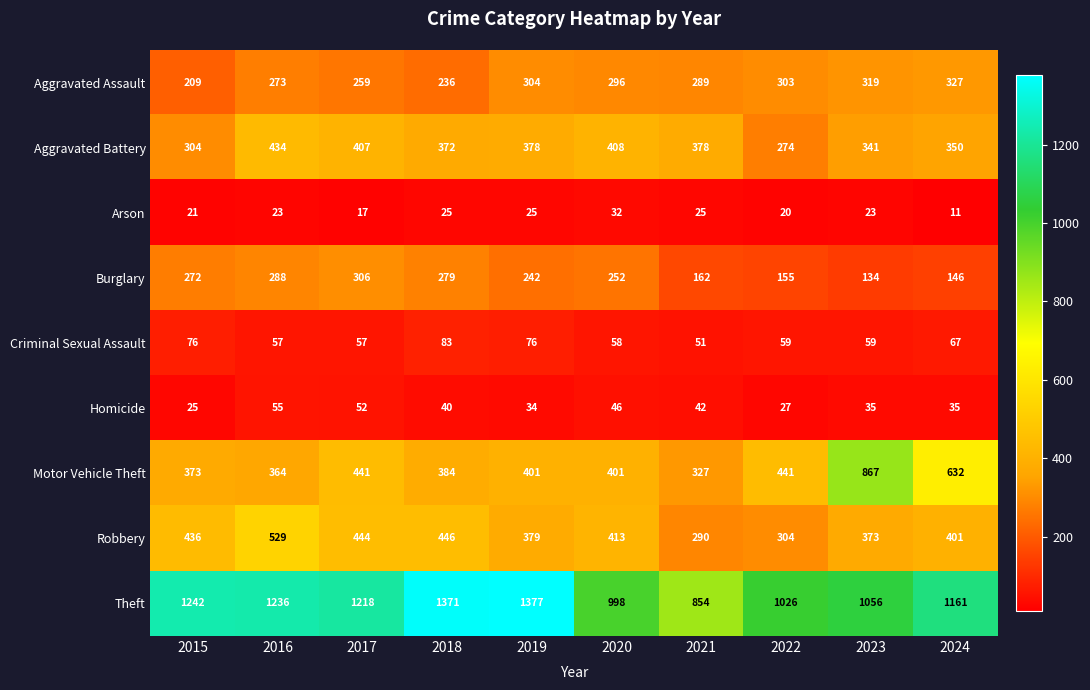

What is the lowest value of the Criminal Sexual Assault series?

51